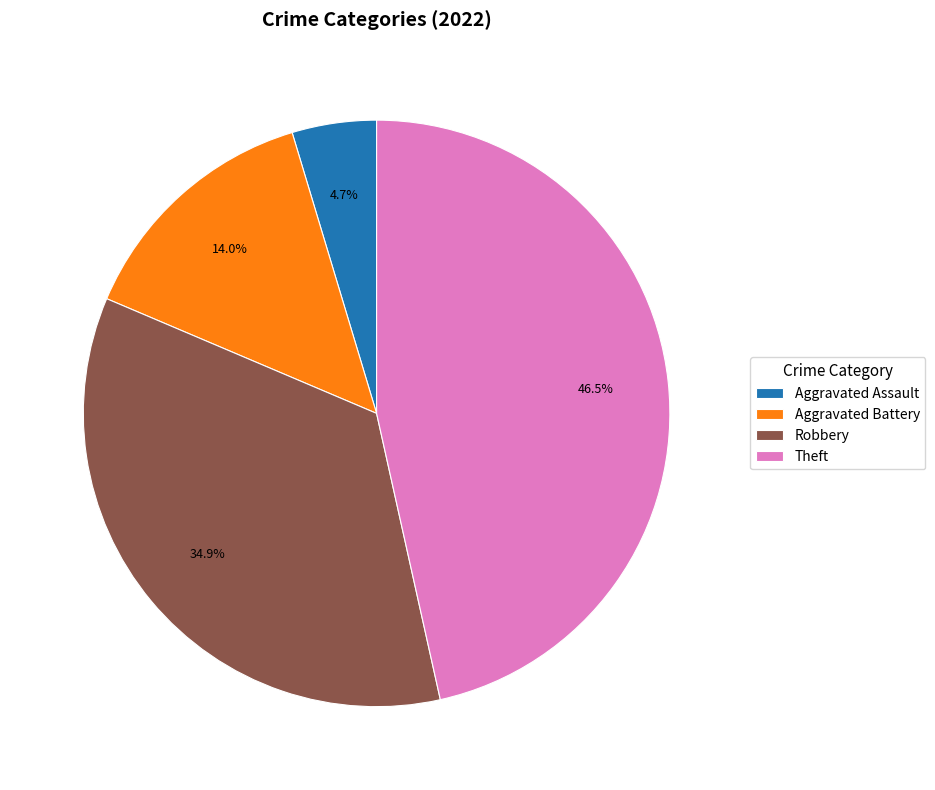

Combined, do Robbery and Aggravated Assault account for over 50%?

No